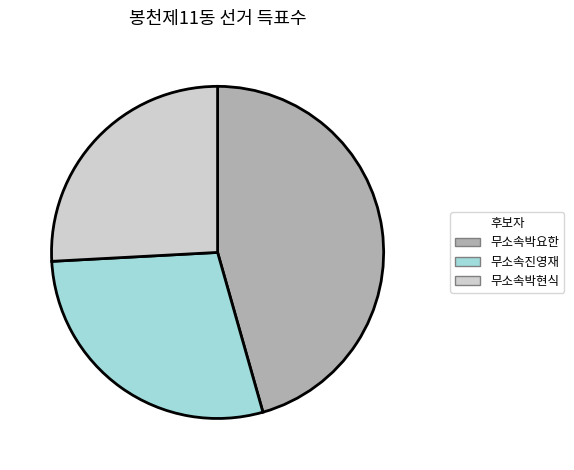

Is the sum of 무소속박현식 and 무소속진영재 greater than half?

Yes